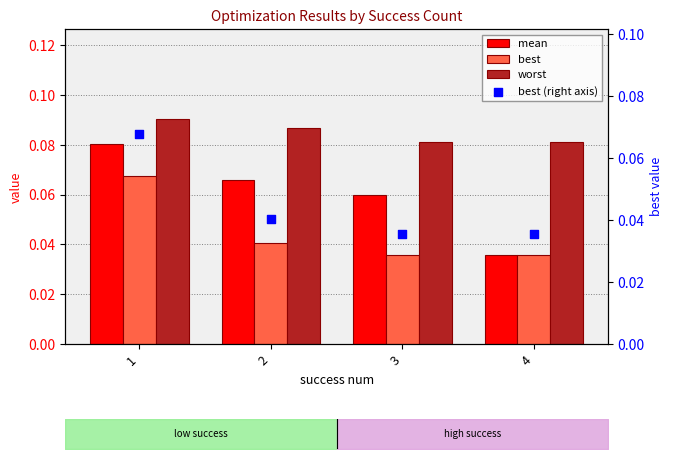

Which series has the widest spread of Y values?

mean